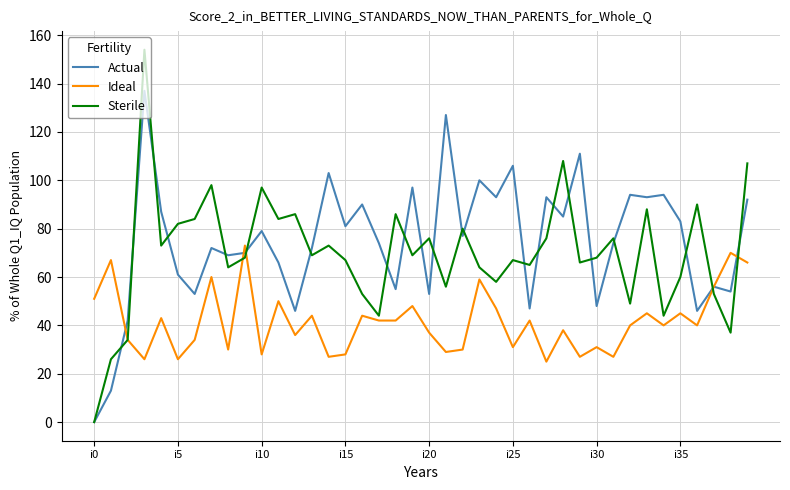

Is this an area chart (filled region under the line)?

No